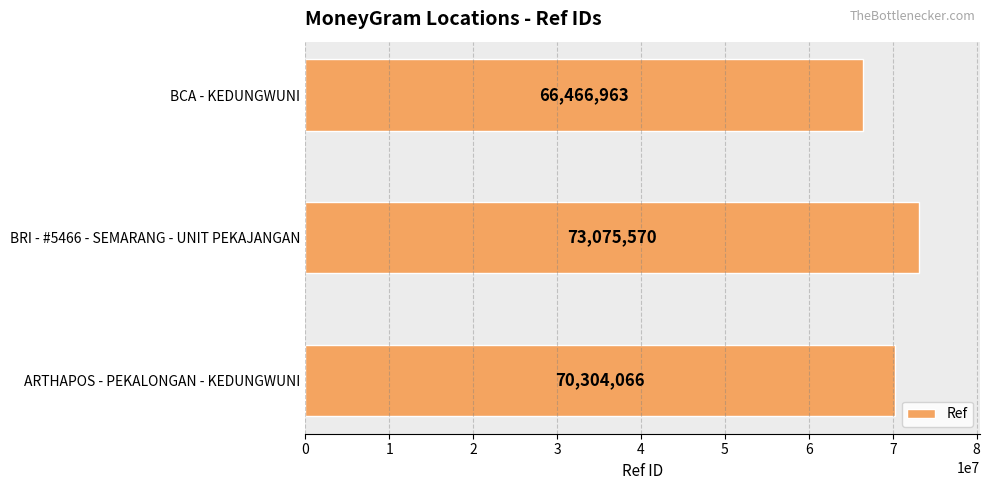

Which category has the highest value across all series?

BRI - #5466 - SEMARANG - UNIT PEKAJANGAN